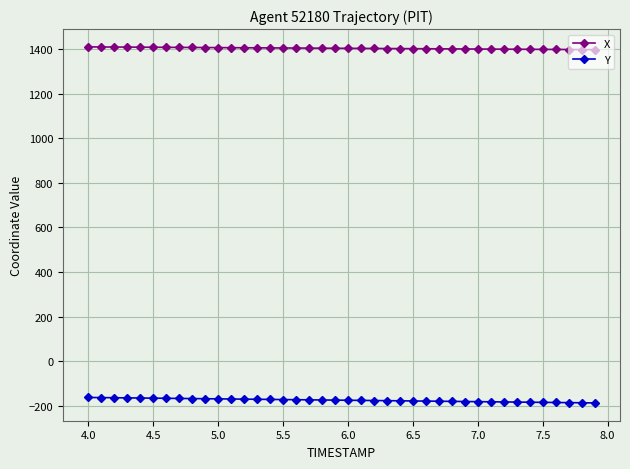

What is the sum of all Y values?

-6992.8